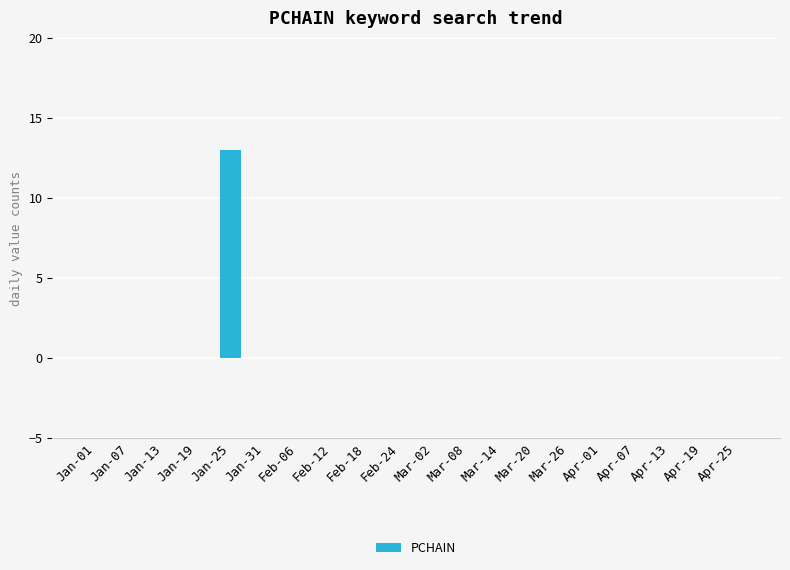

Are the bars grouped side by side (vs. stacked)?

No